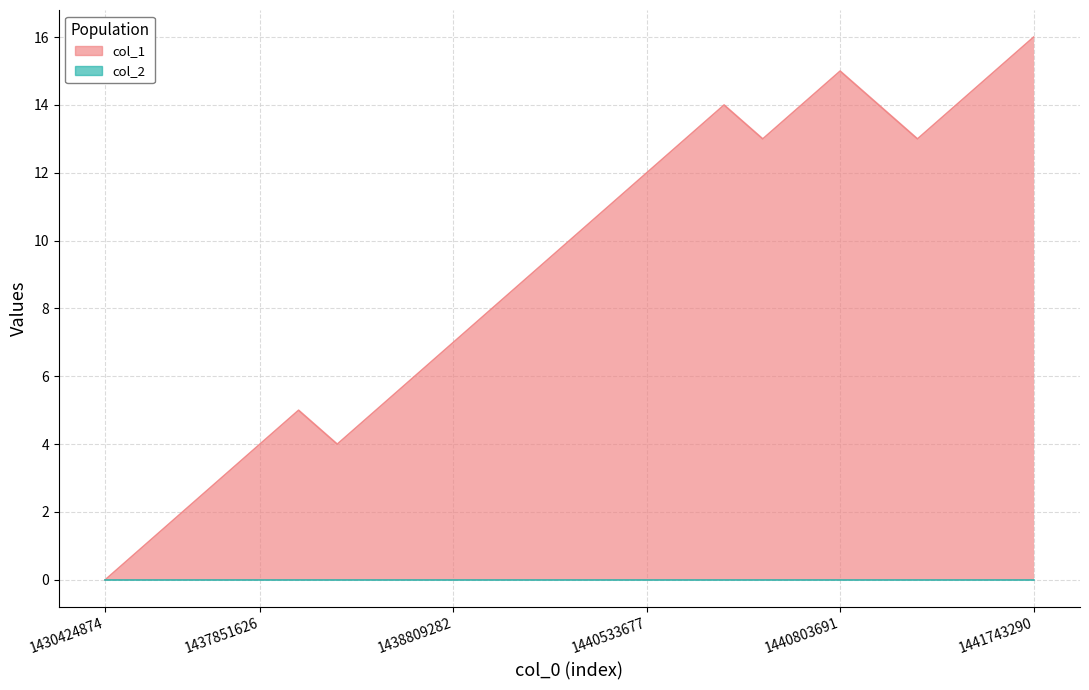

What is the average value?

9